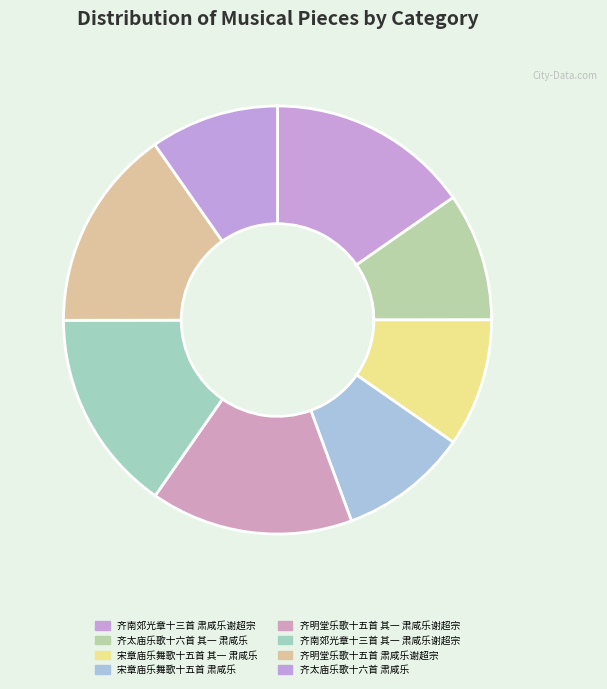

How many slices are in this pie chart?

8